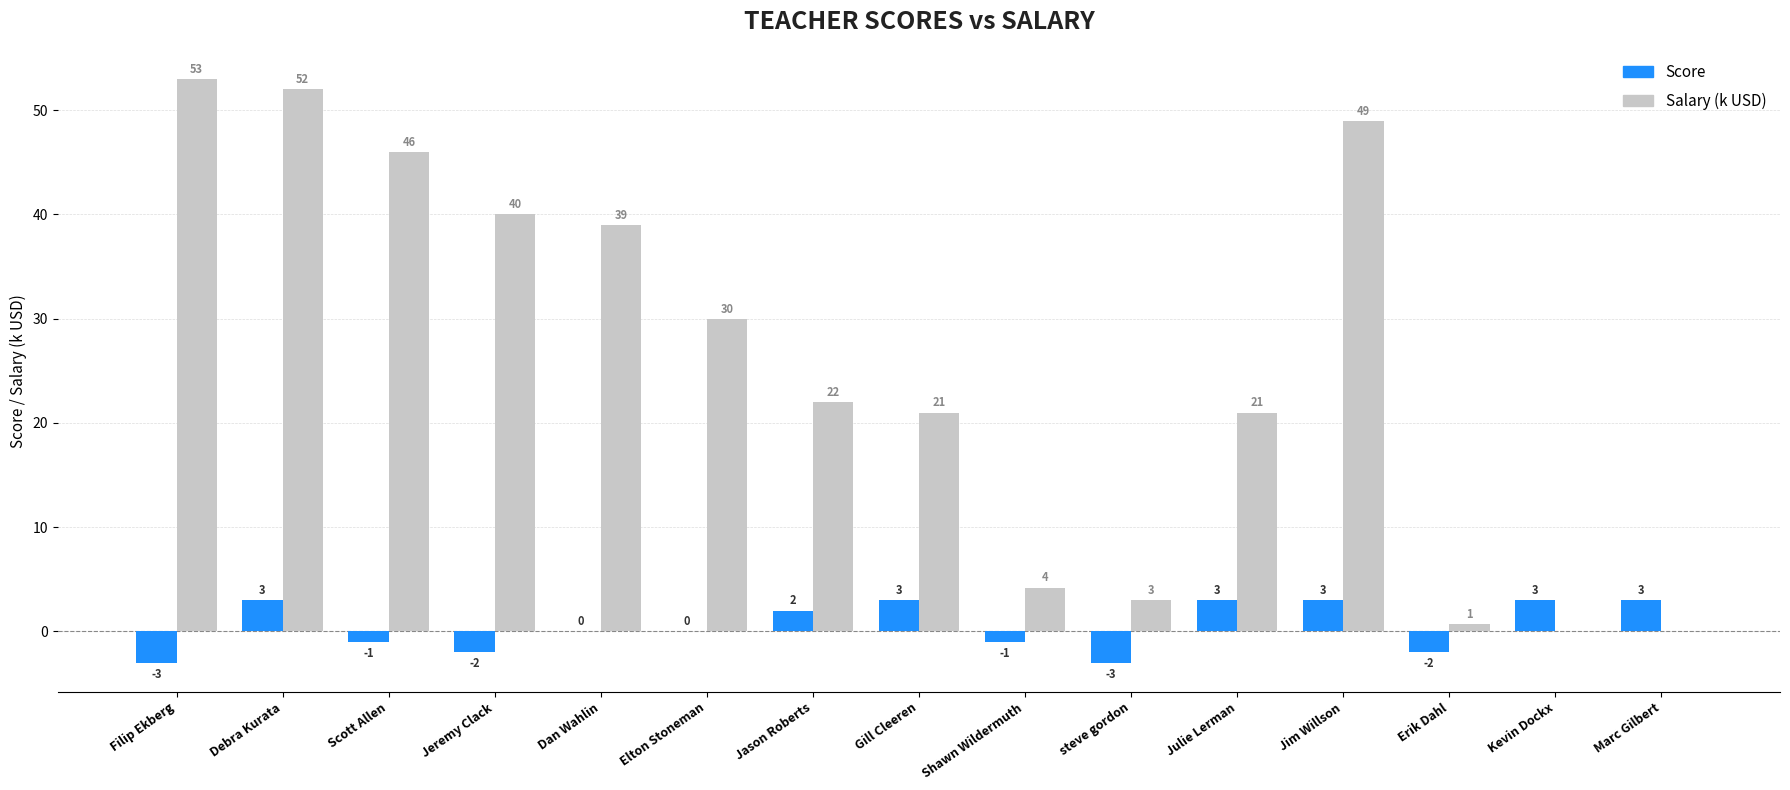

Which series changed the most between Gill Cleeren and Marc Gilbert?

Salary (k USD)